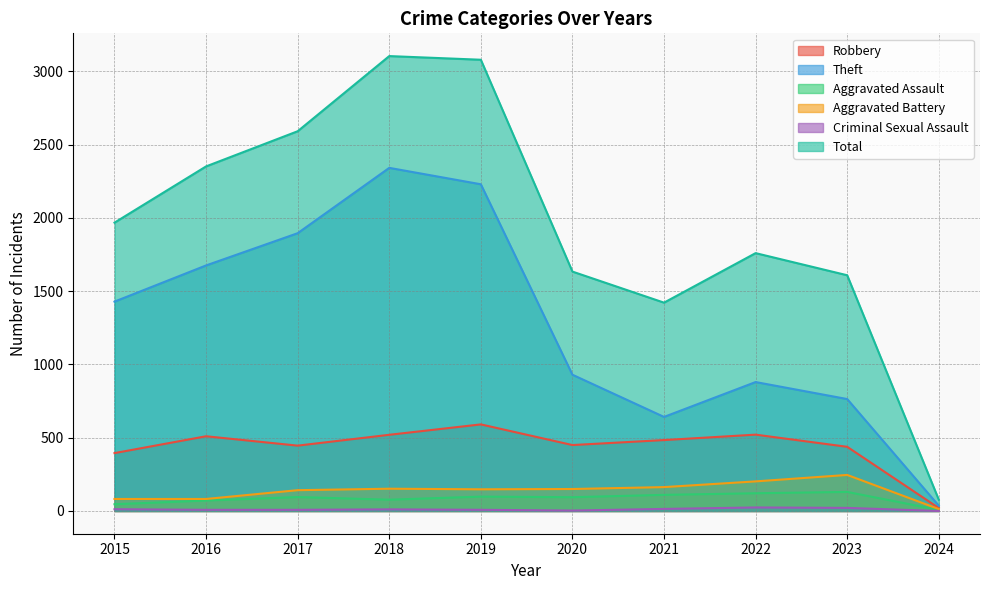

List the series in order of their peak value, highest first.

Total, Theft, Robbery, Aggravated Battery, Aggravated Assault, Criminal Sexual Assault